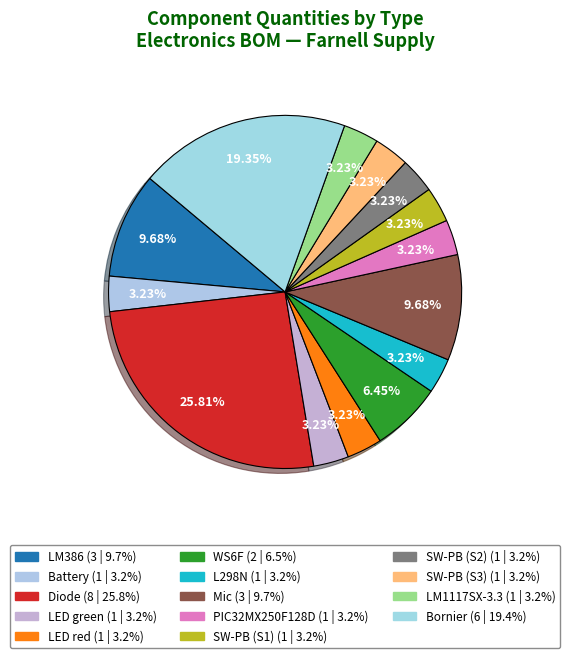

What is the largest slice in the pie chart?

Diode